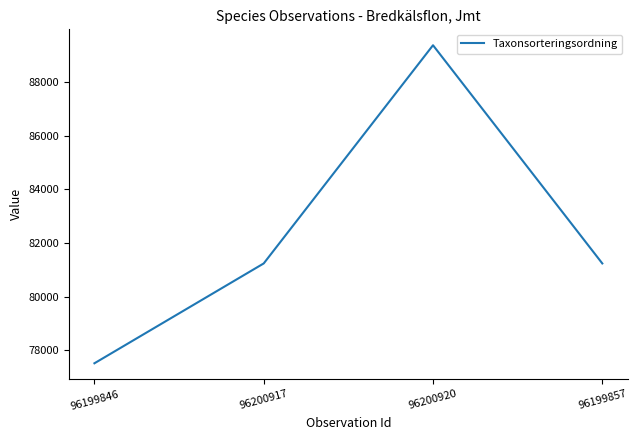

Where is the first local maximum?

96200920